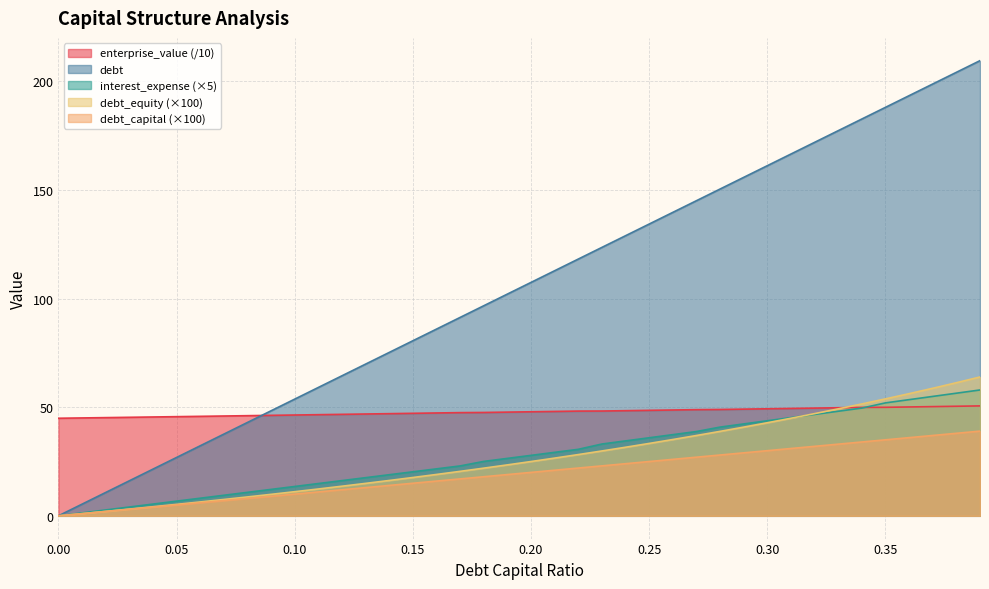

At which category does the chart reach its peak across all series?

0.39